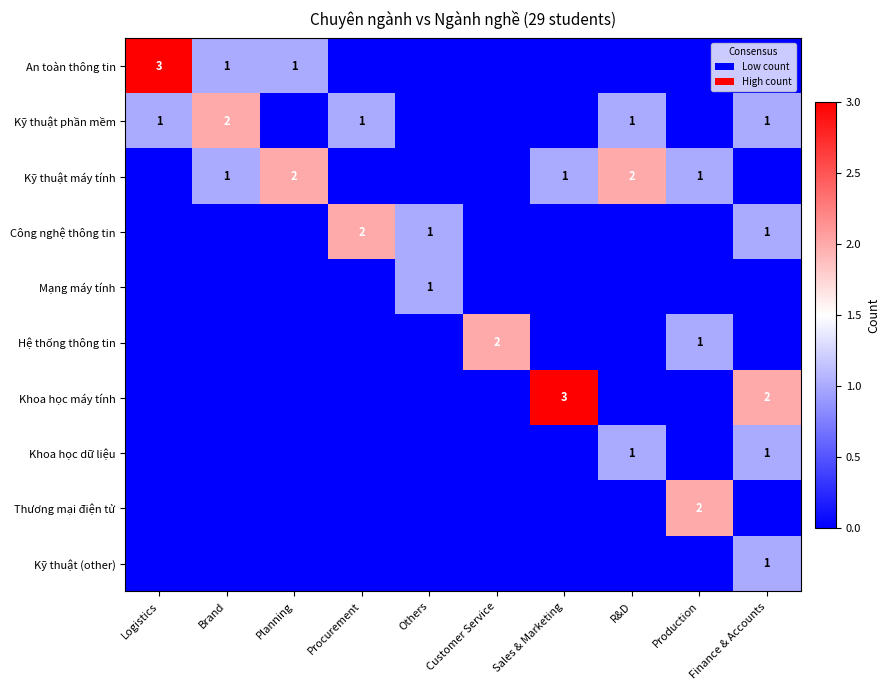

At how many categories does at least one series exceed 0?

10